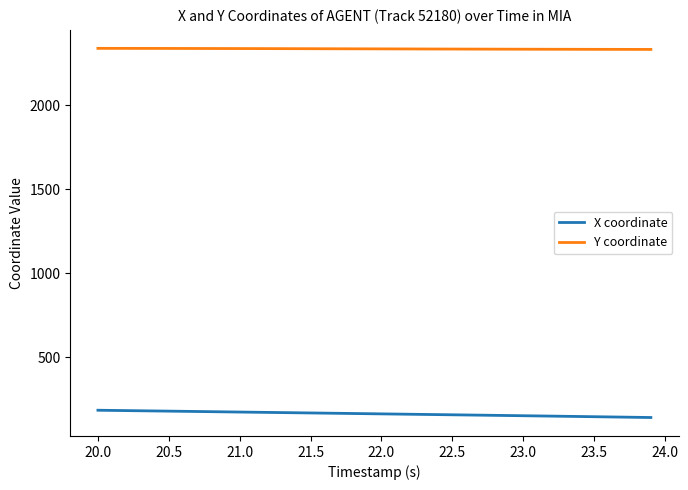

What are all the series names shown in the legend?

X coordinate, Y coordinate